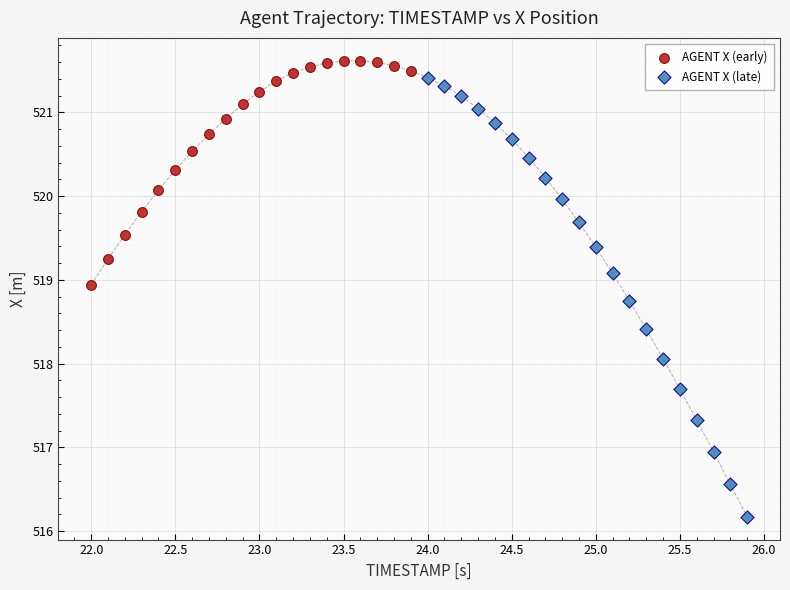

Which series has the largest Y range (max minus min)?

AGENT X (late)